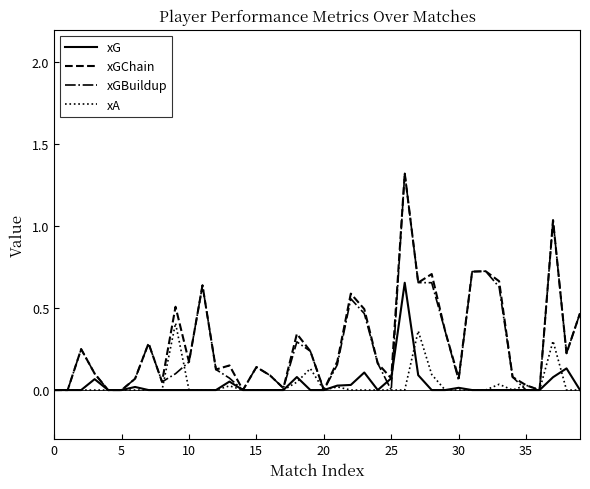

True or false: xG and xGChain cross at least once.

False